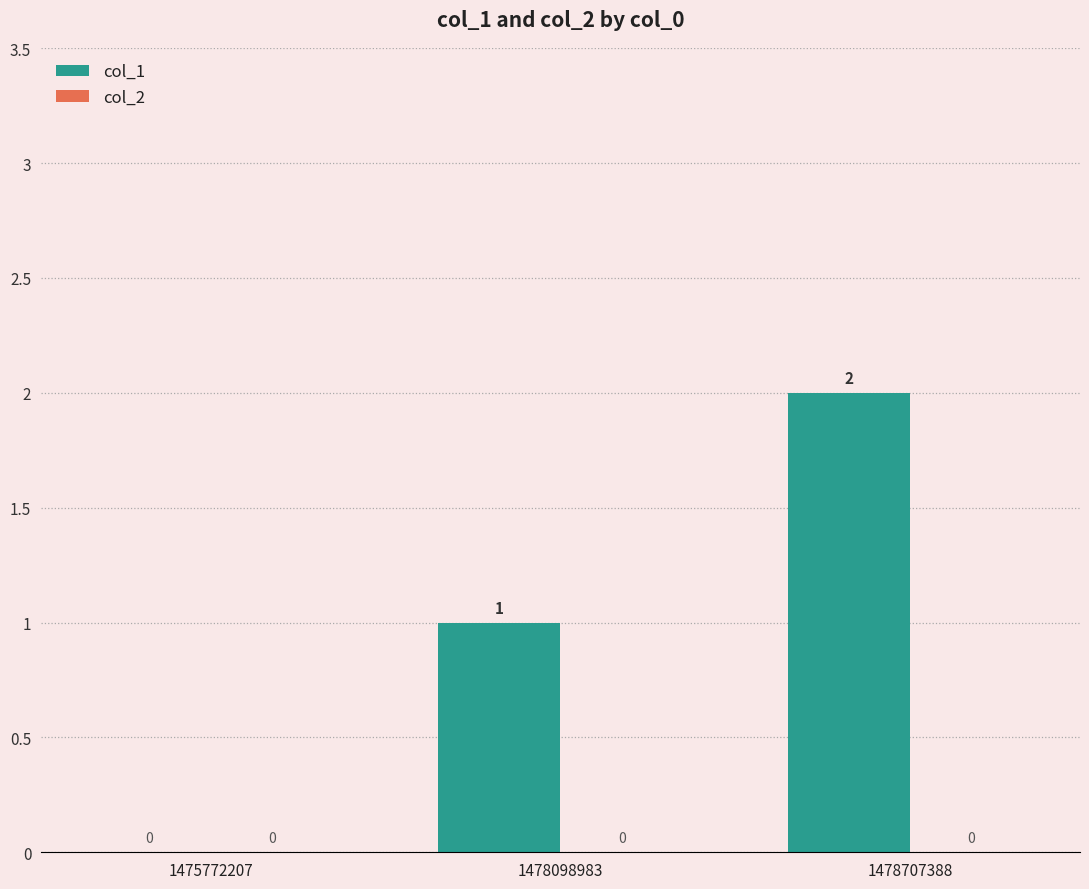

At which category does the chart reach its peak across all series?

1478707388